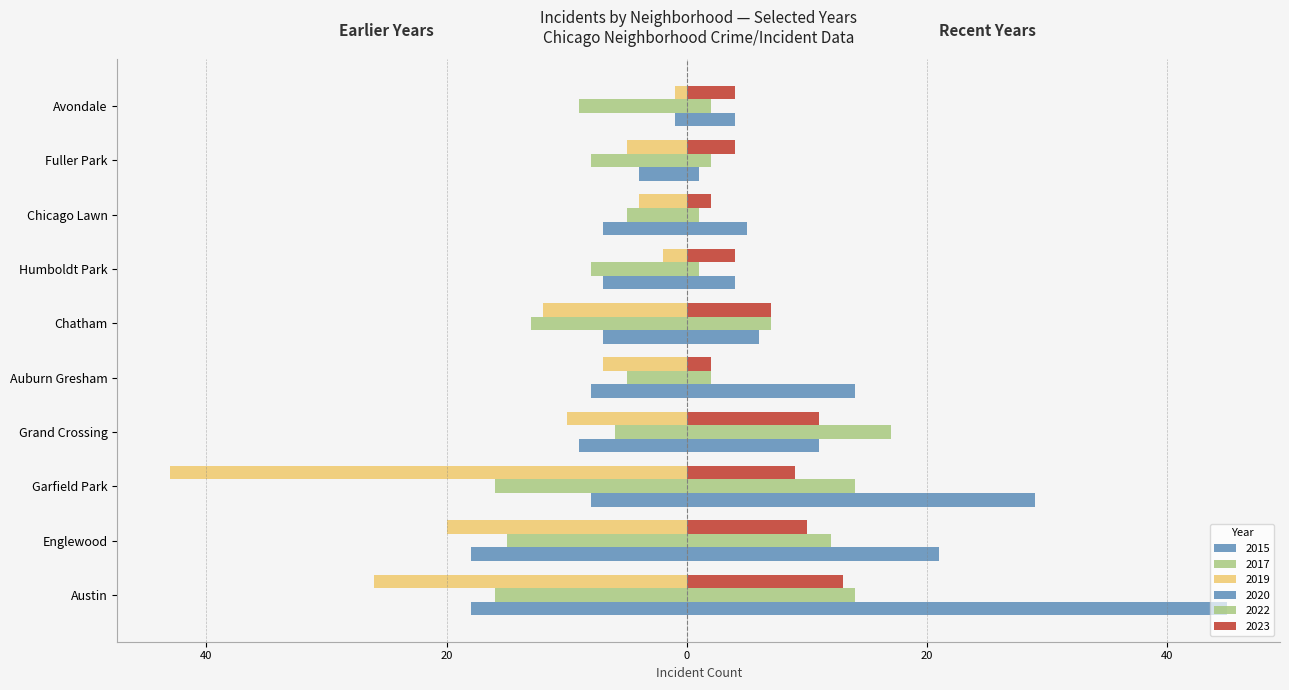

Between Auburn Gresham and Chicago Lawn, which is larger?

Chicago Lawn